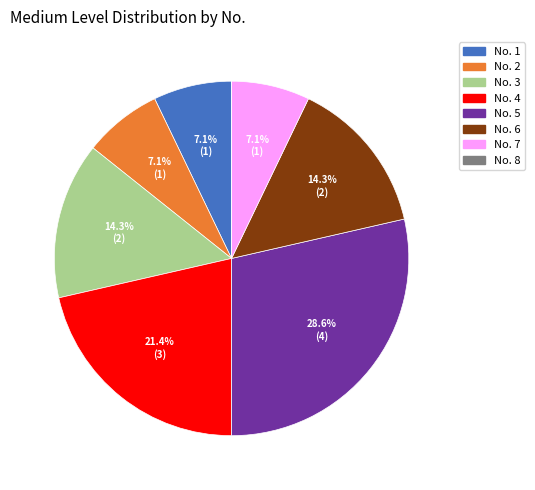

Is there a majority slice in this chart?

No